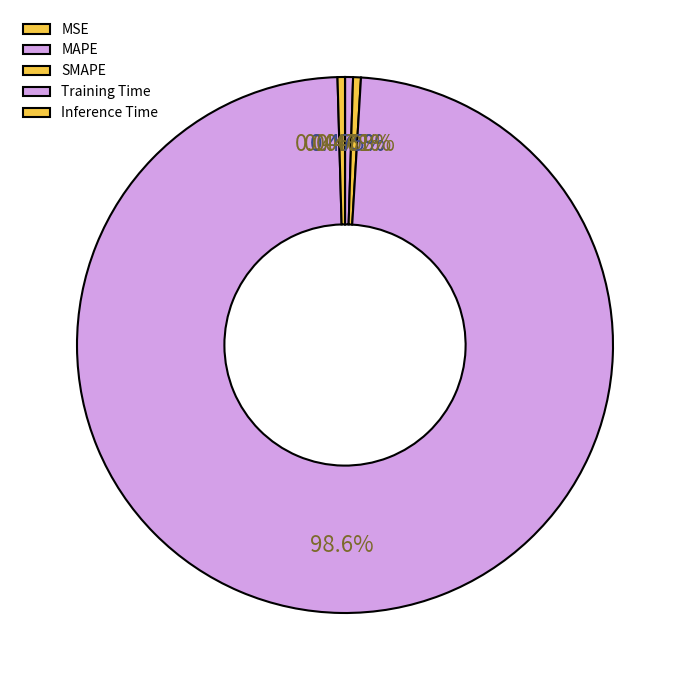

To the nearest percent, what is the combined percentage of Inference Time and Training Time?

99%